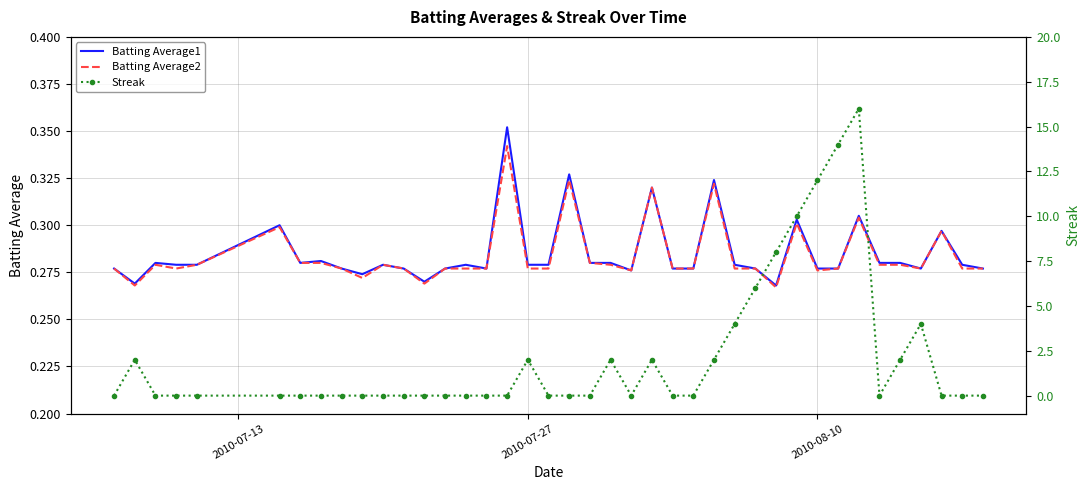

Rank the series by their maximum value, from highest to lowest.

Streak, Batting Average1, Batting Average2